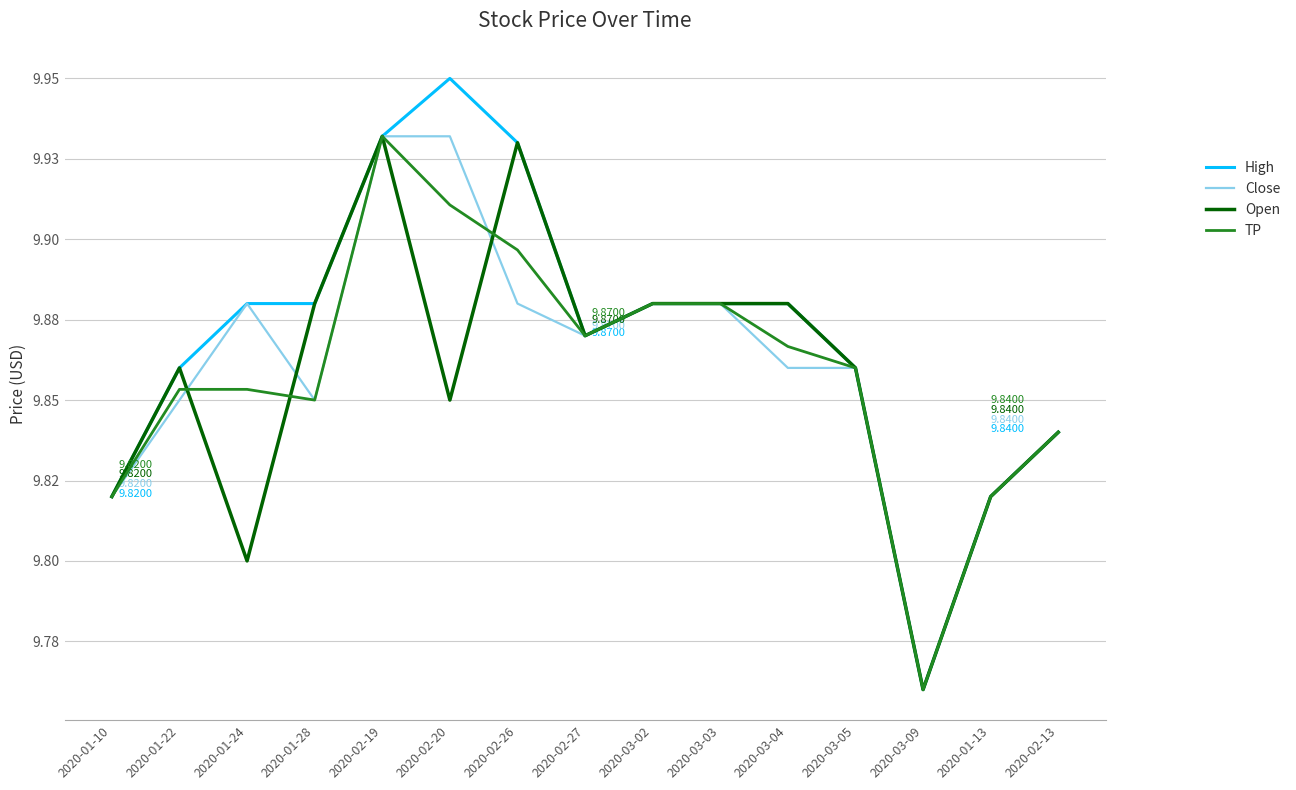

Between which two adjacent categories do TP and Open first intersect?

2020-01-22 and 2020-01-24